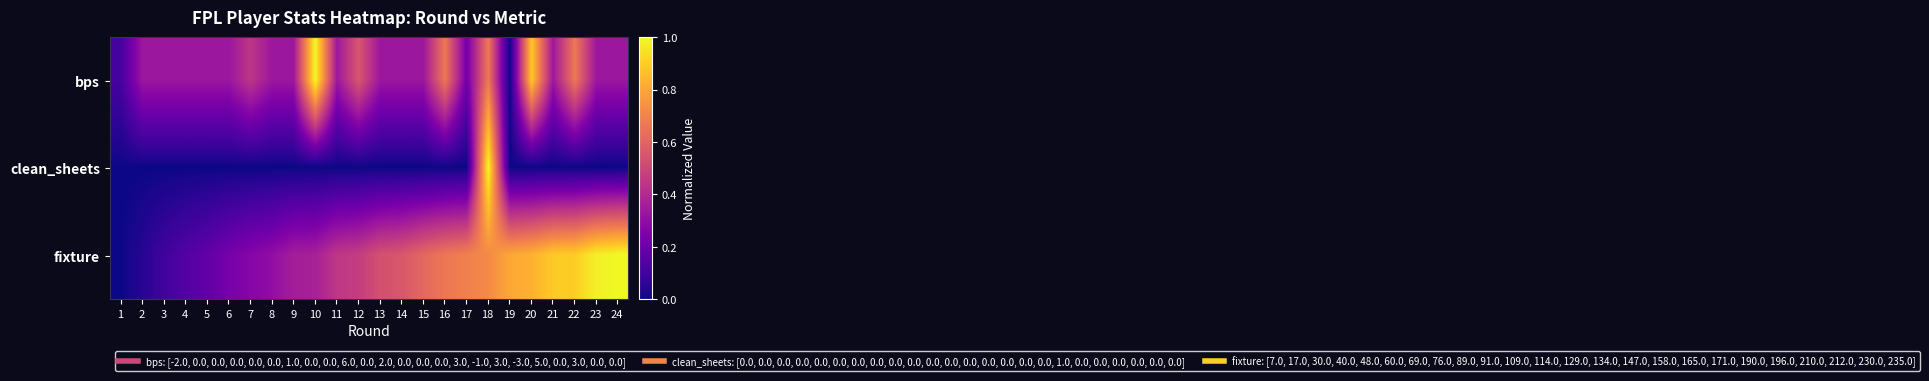

List the series in order of their overall mean, lowest first.

clean_sheets, bps, fixture